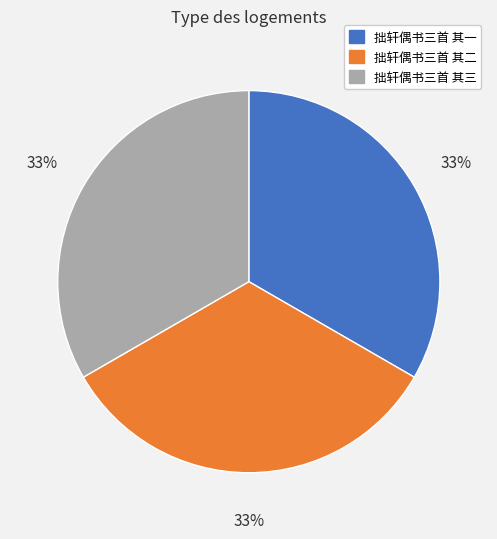

To the nearest percent, what portion does 拙轩偶书三首 其三 represent?

33%